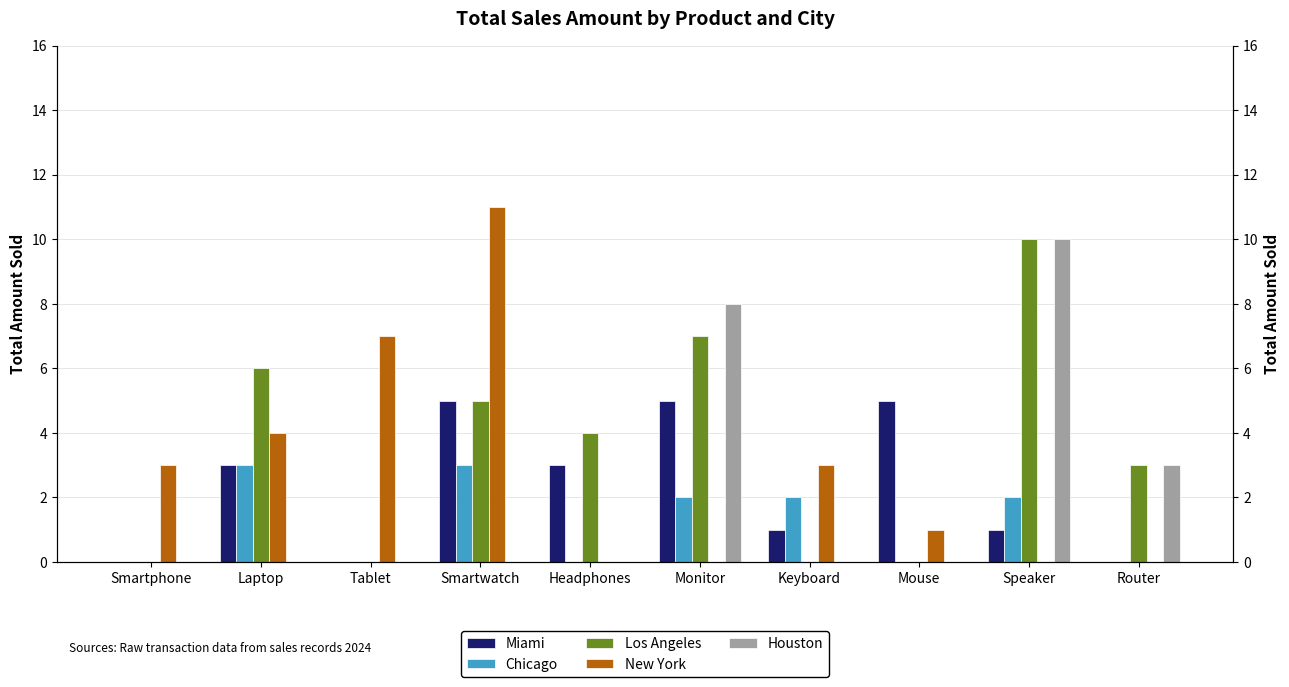

What is the sum of all Chicago values?

12